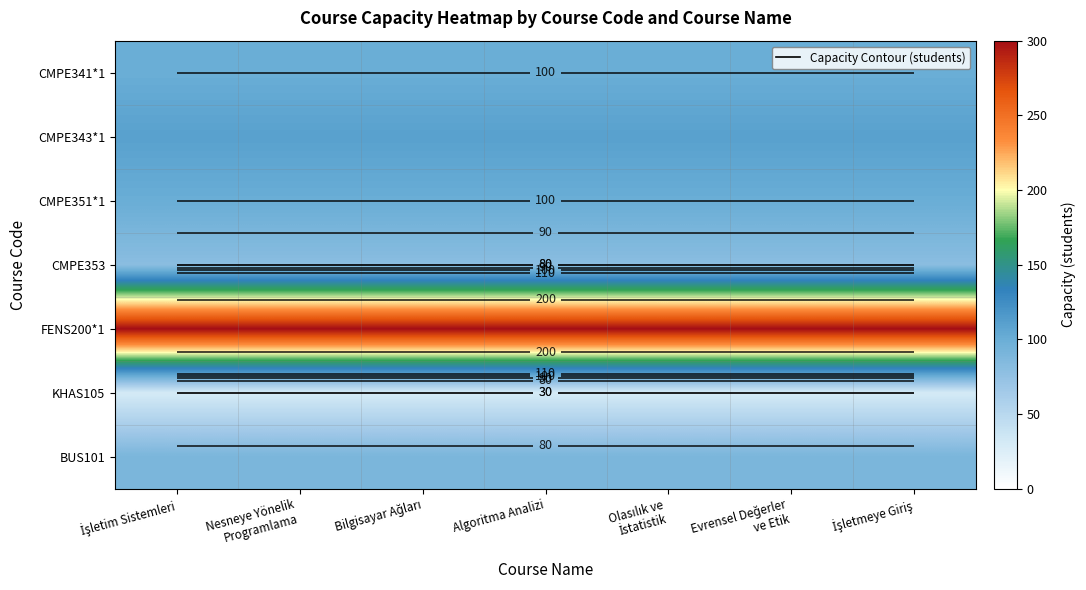

How many categories are shown in the chart?

7